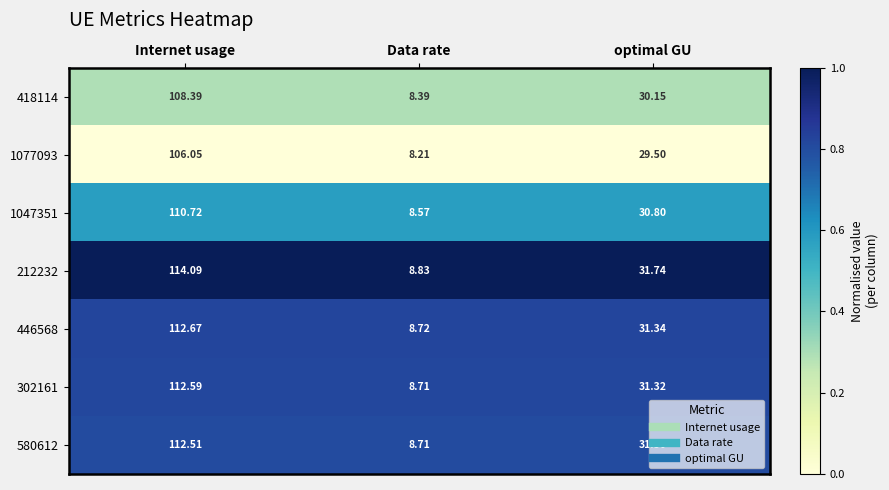

Count the number of data series in this chart.

7